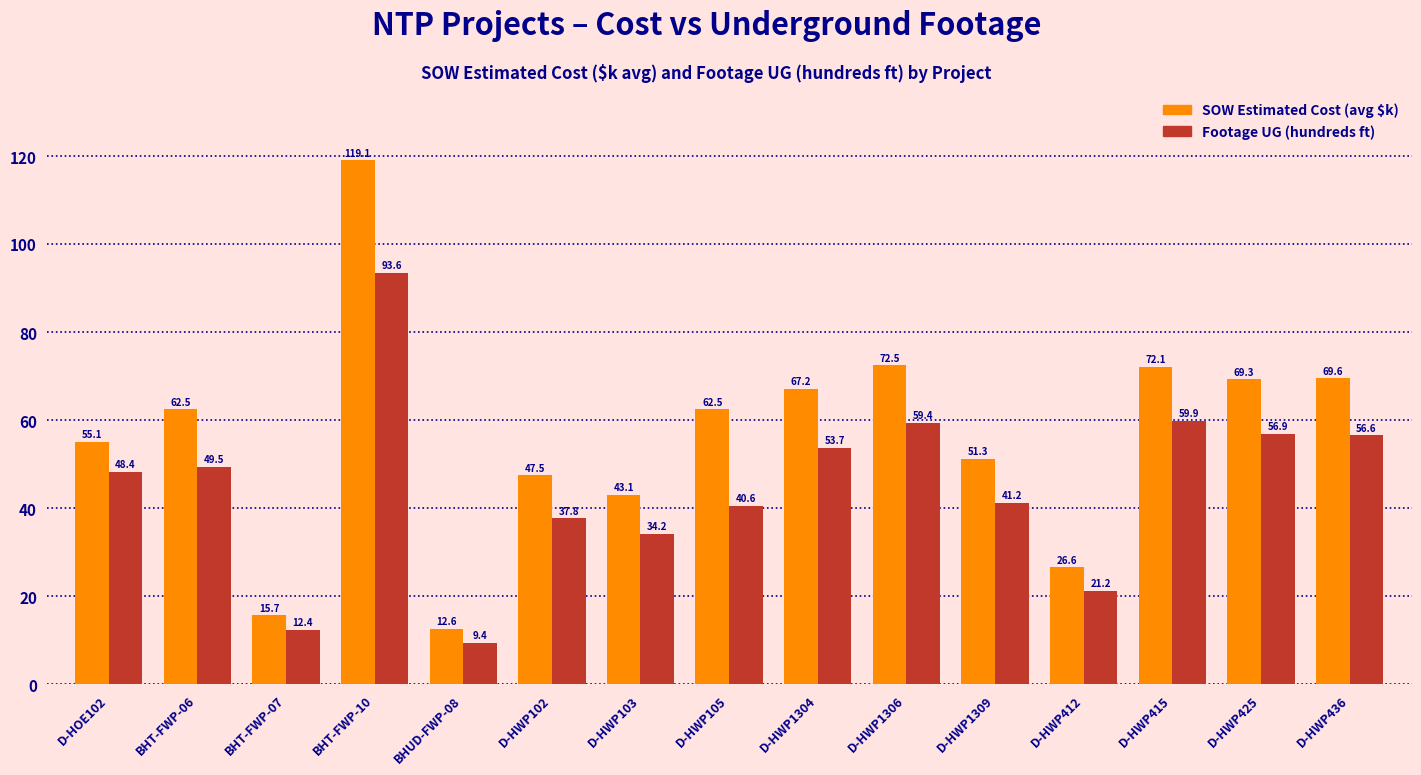

How many bars are there in each group?

2